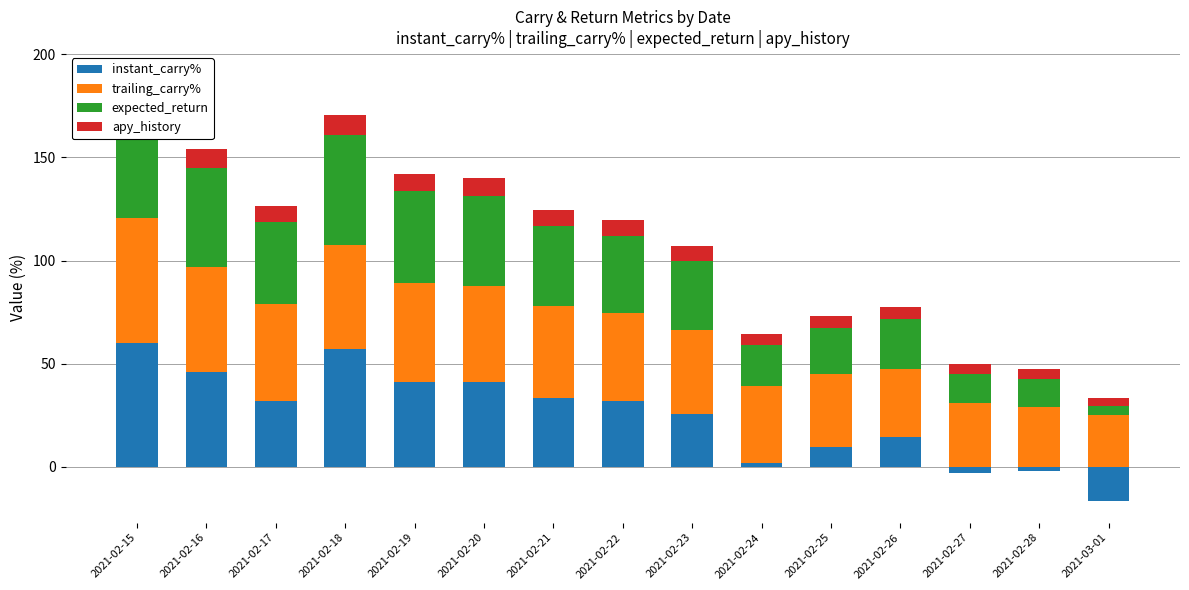

Rank the categories by trailing_carry% value from lowest to highest.

2021-03-01, 2021-02-28, 2021-02-27, 2021-02-26, 2021-02-25, 2021-02-24, 2021-02-23, 2021-02-22, 2021-02-21, 2021-02-20, 2021-02-17, 2021-02-19, 2021-02-18, 2021-02-16, 2021-02-15